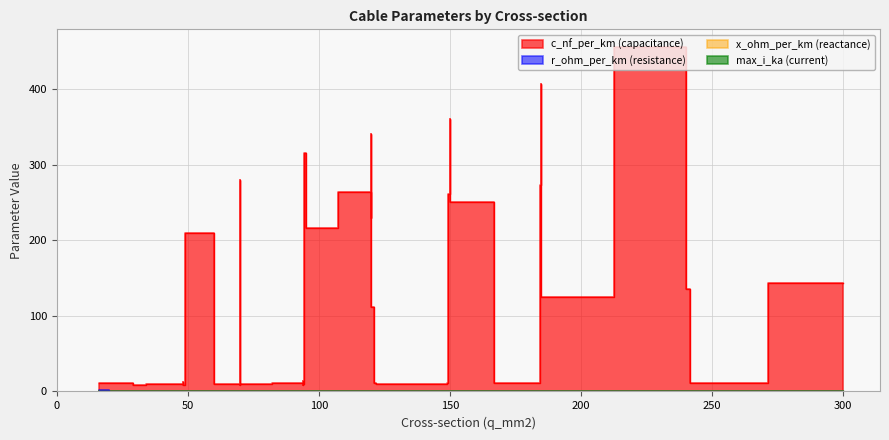

How many data points does each series have?

40